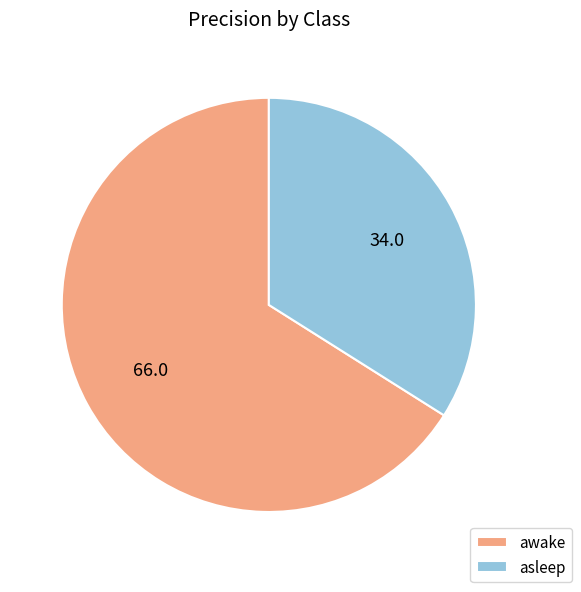

Is it true that awake is 56% of the pie?

False